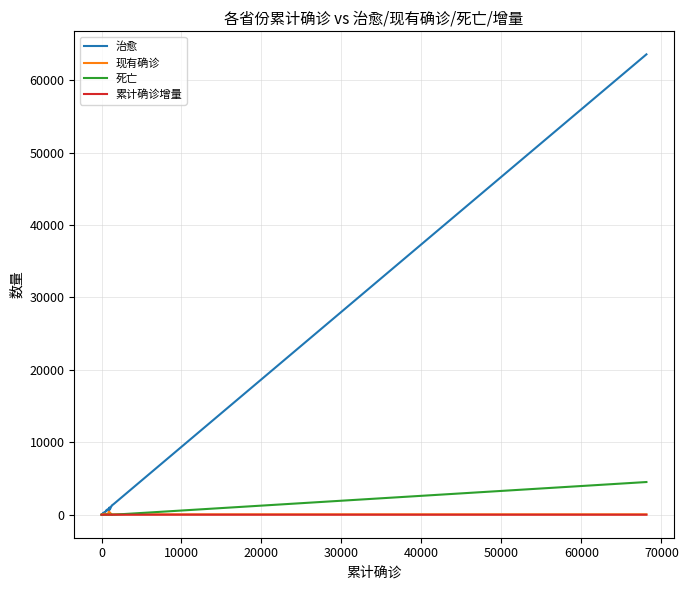

What is the maximum value shown in the chart?

63569